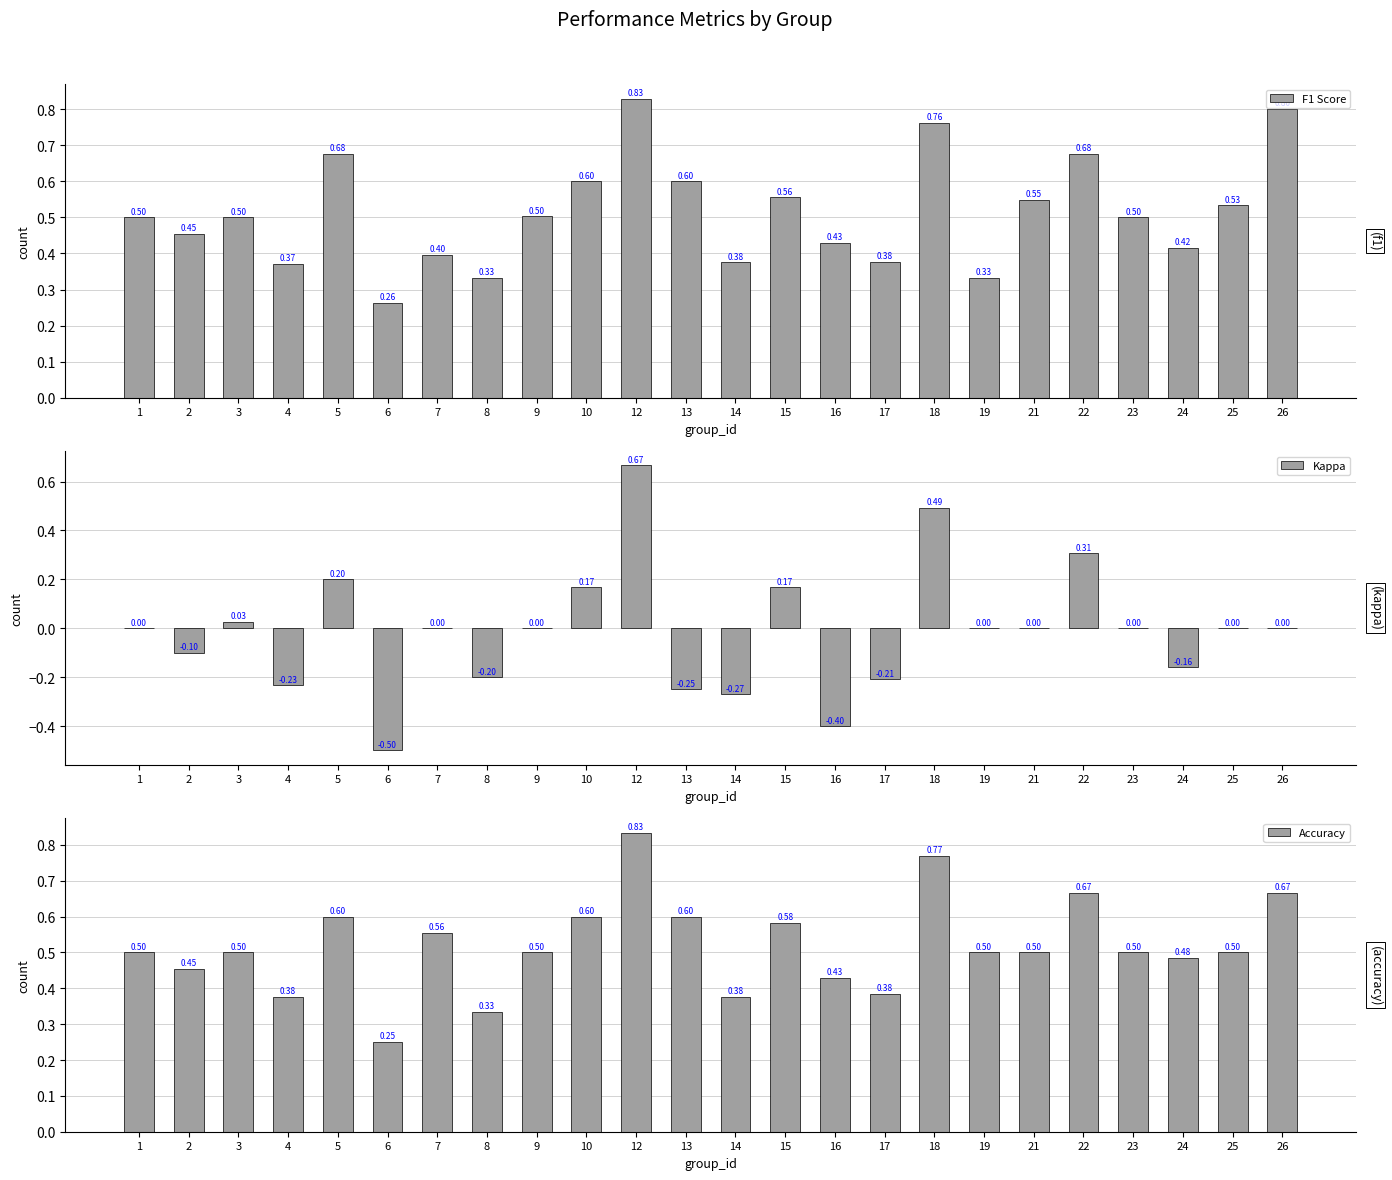

What is the difference between the maximum and second lowest values in the F1 Score series?

0.5